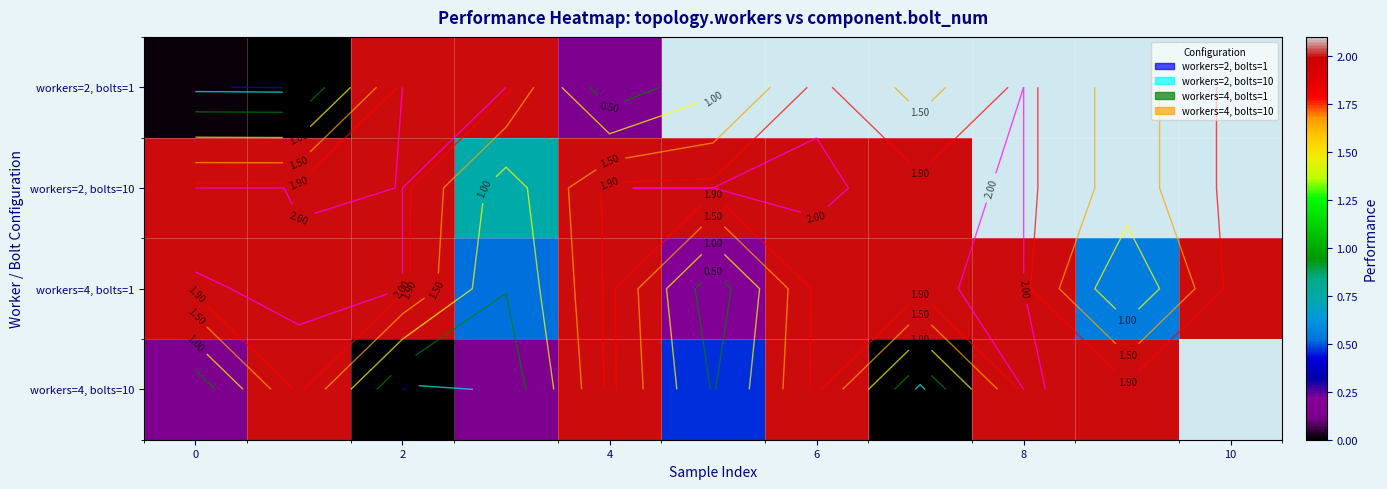

True or false: workers=4, bolts=10 has a value of 2.0 at 4.

True